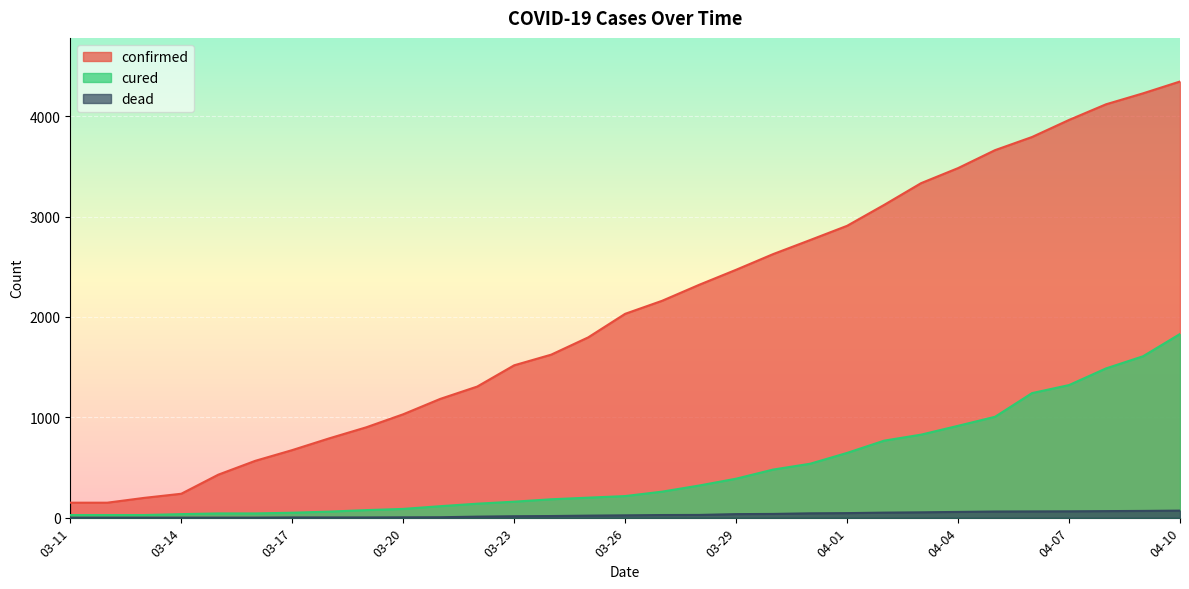

Reading left to right, transcribe all the data shown in this chart.

confirmed: 149	149	197	238	428	566	673	790	900	1030	1183	1306	1518	1624	1796	2031	2161	2320	2470	2626	2766	2908	3116	3333	3483	3662	3793	3963	4119	4228	4346
cured: 26	26	26	35	42	42	49	60	75	87	114	139	159	183	199	215	259	320	388	479	537	645	767	827	915	1005	1241	1321	1487	1608	1830
dead: 0	0	0	0	0	0	2	2	2	3	4	10	14	16	20	23	26	27	35	37	43	45	50	53	57	61	62	63	65	67	70